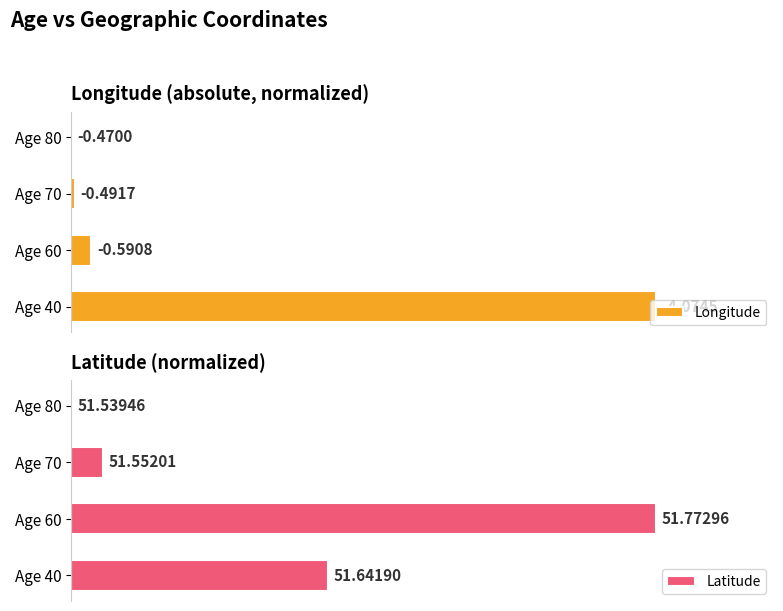

At Age 70, list the series in order from largest to smallest.

Latitude, Longitude